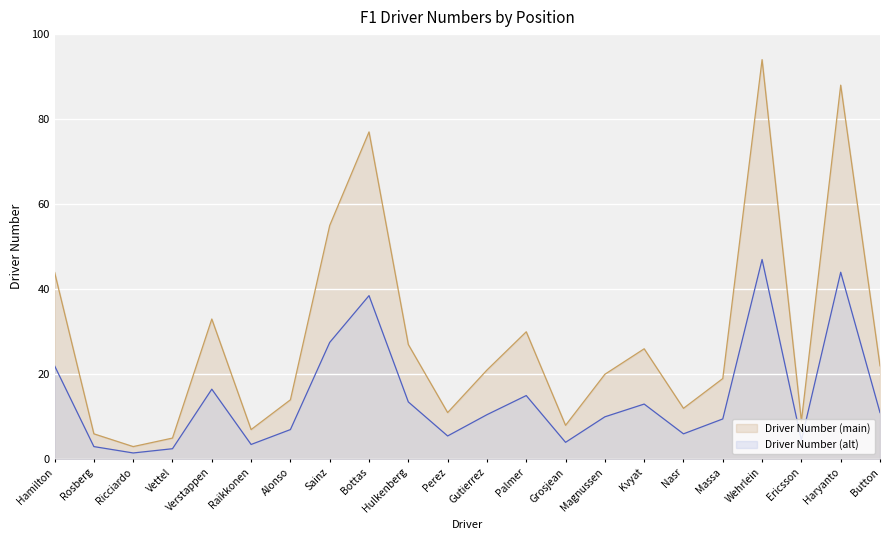

What is the total value across all series at Vettel?

7.5